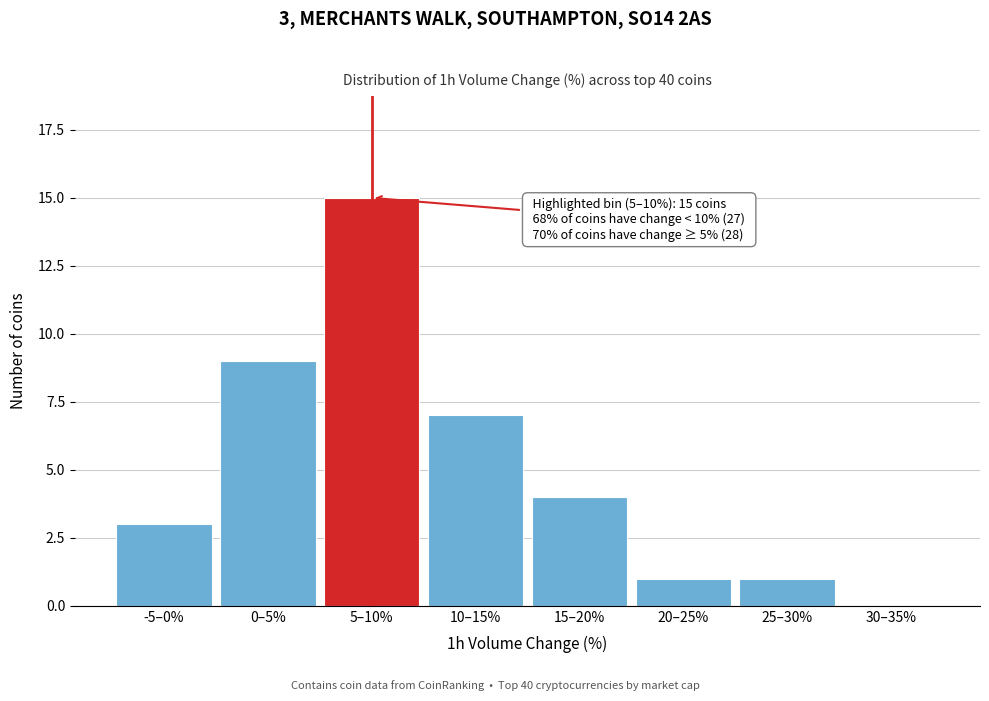

Reading left to right, what are all the values shown in this chart?

-5–0%=3	0–5%=9	5–10%=15	10–15%=7	15–20%=4	20–25%=1	25–30%=1	30–35%=0